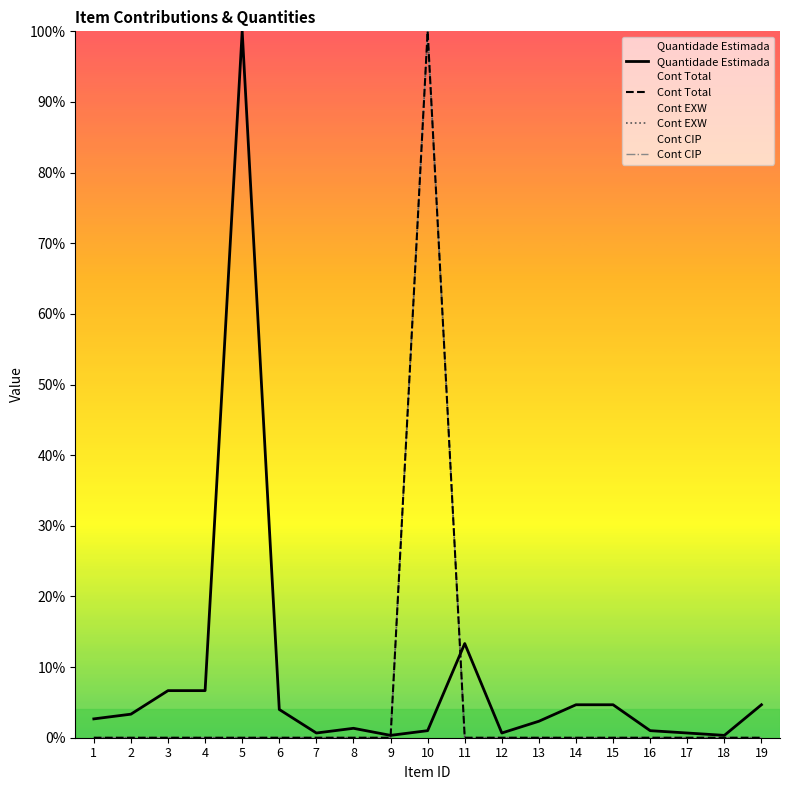

True or false: Quantidade Estimada has a value of 0.0 at 7.

False